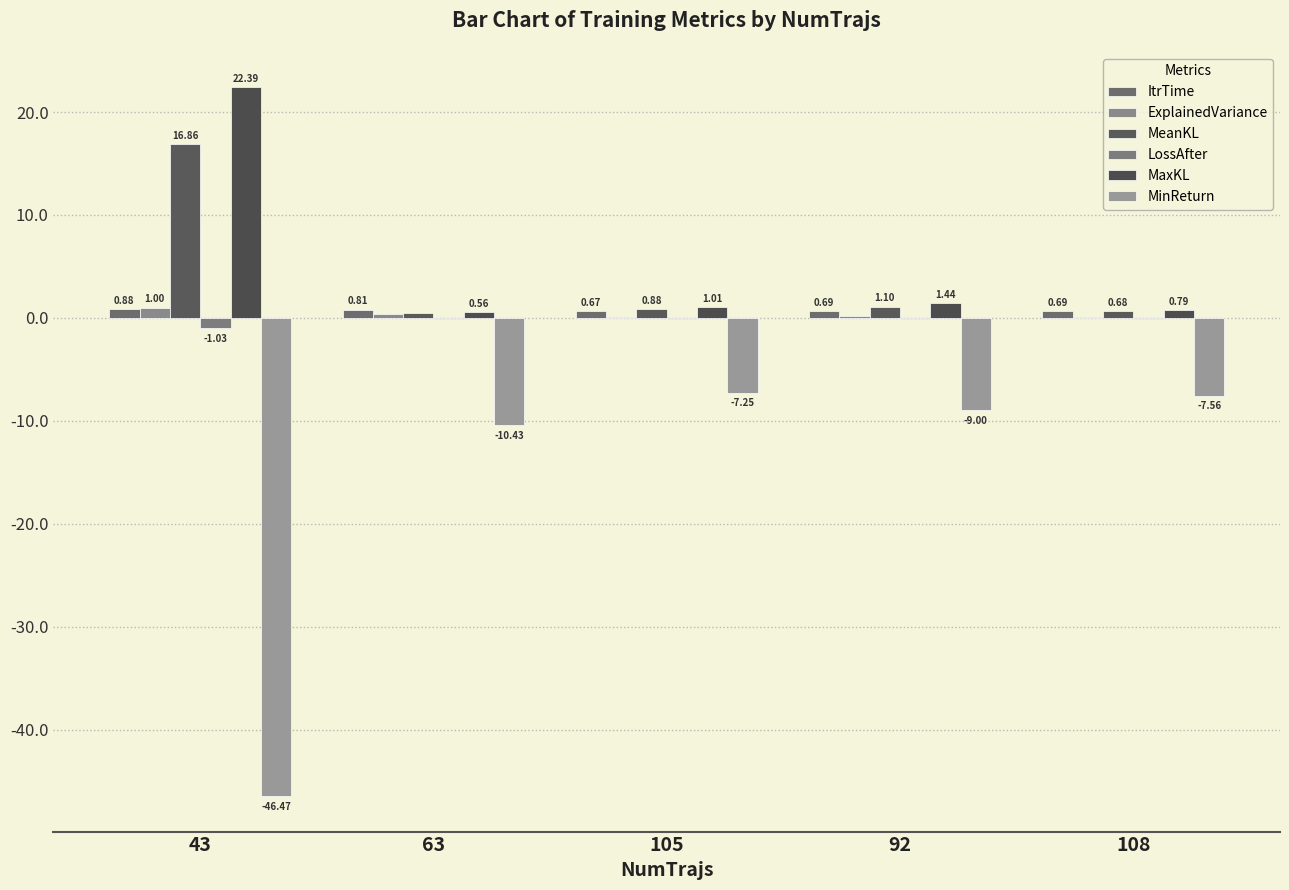

Which category has the highest value across all series?

43